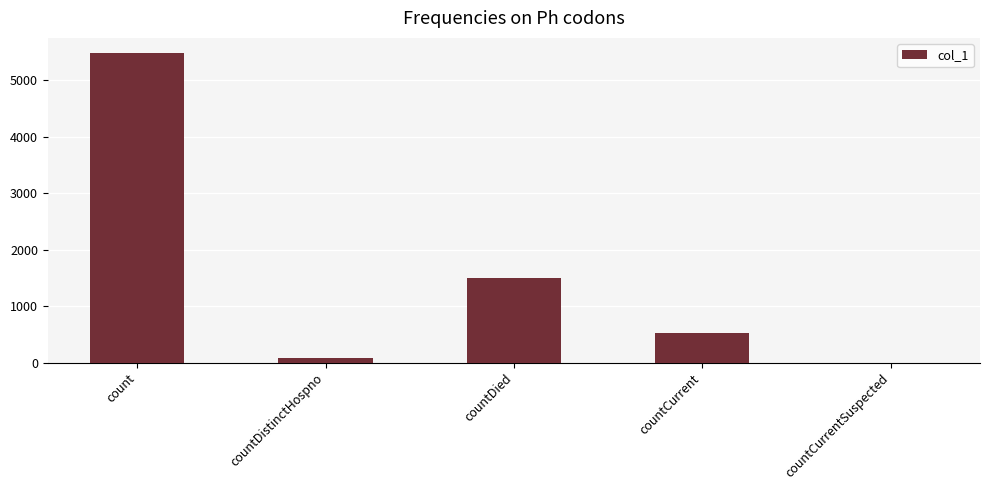

Between countDistinctHospno and count, which is larger?

count